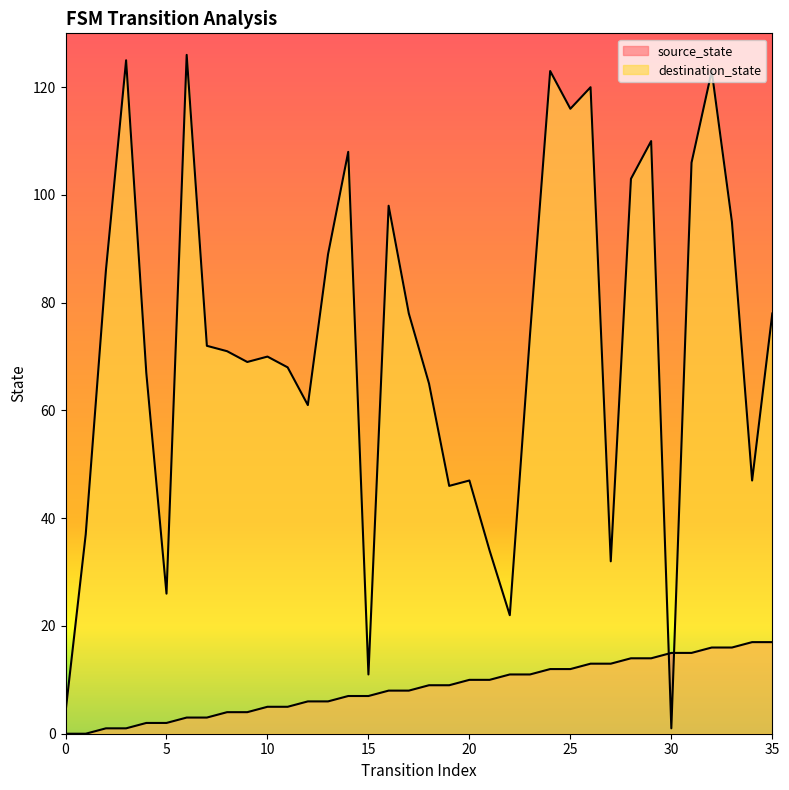

The value of destination_state at 35 is 122. True or false?

False